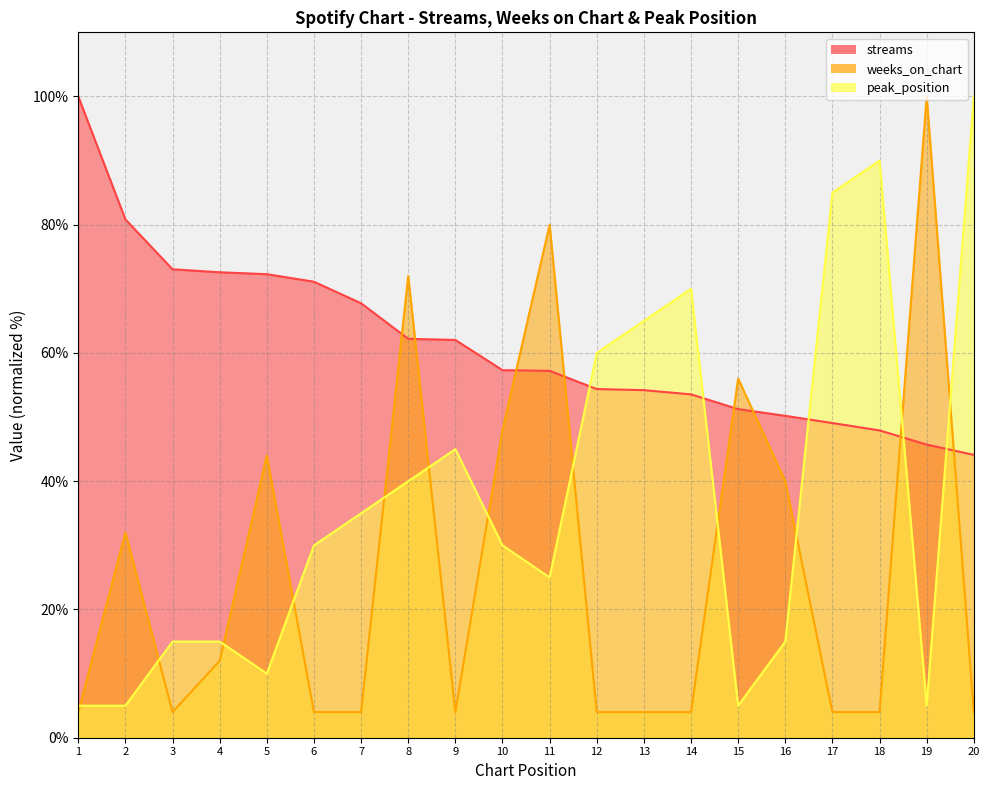

What value does the peak_position series have at 5?

10.0